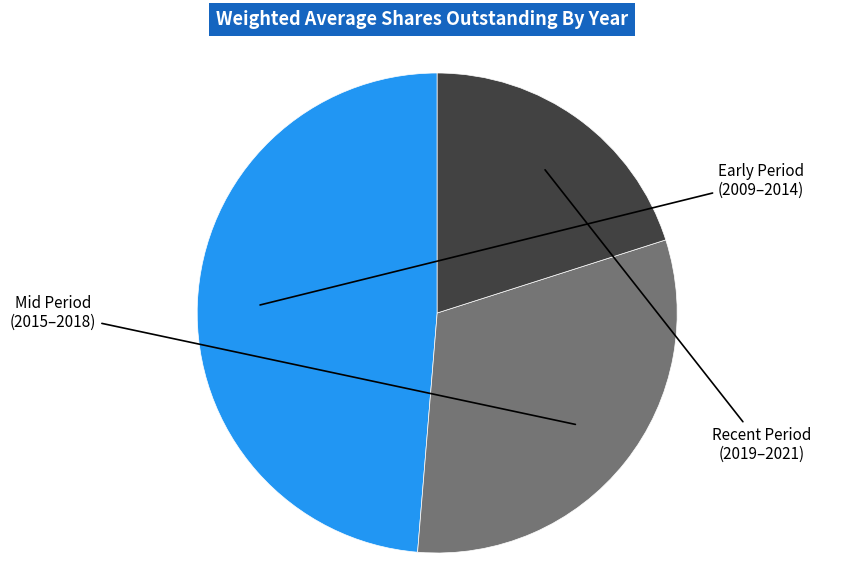

Is there a majority slice in this chart?

No